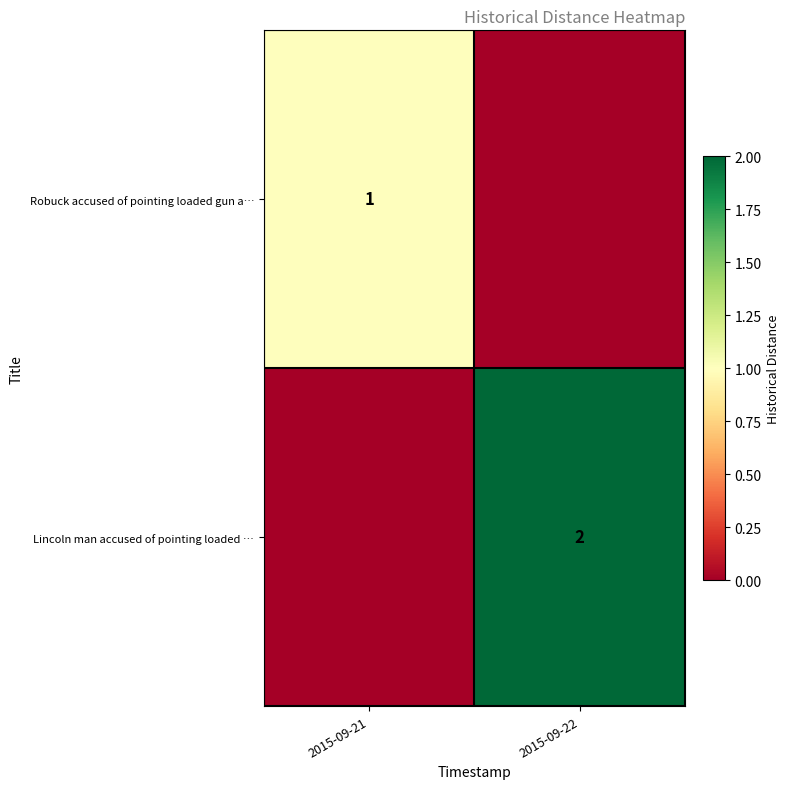

Is the value of Robuck accused of pointing loaded gun a… at 2015-09-21 greater than the value of Lincoln man accused of pointing loaded … at 2015-09-22?

No